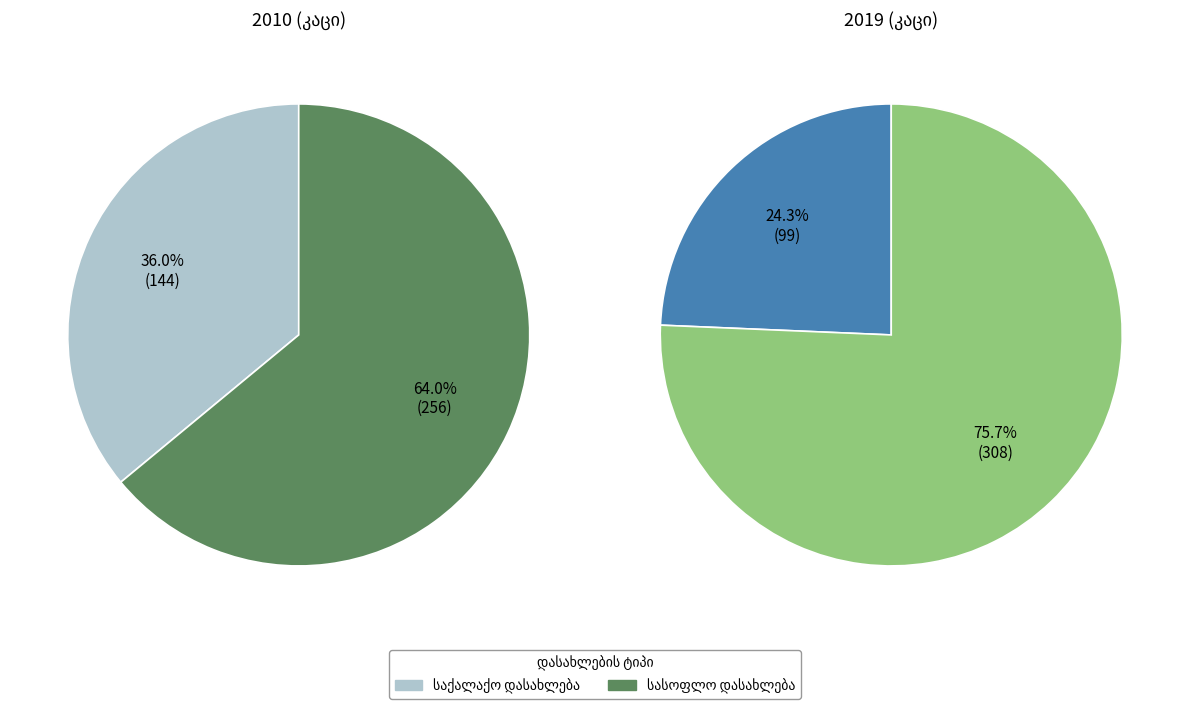

To the nearest percent, what is the difference between the largest and smallest slice percentages?

51%